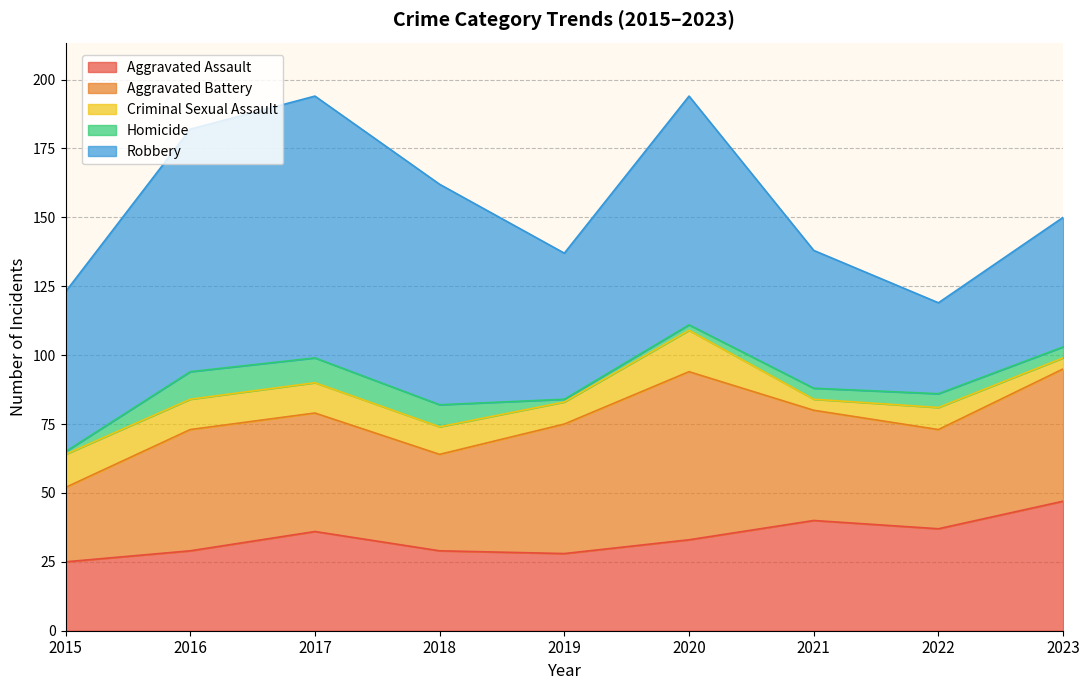

Is the value of Robbery at 2018 greater than the value of Homicide at 2018?

Yes